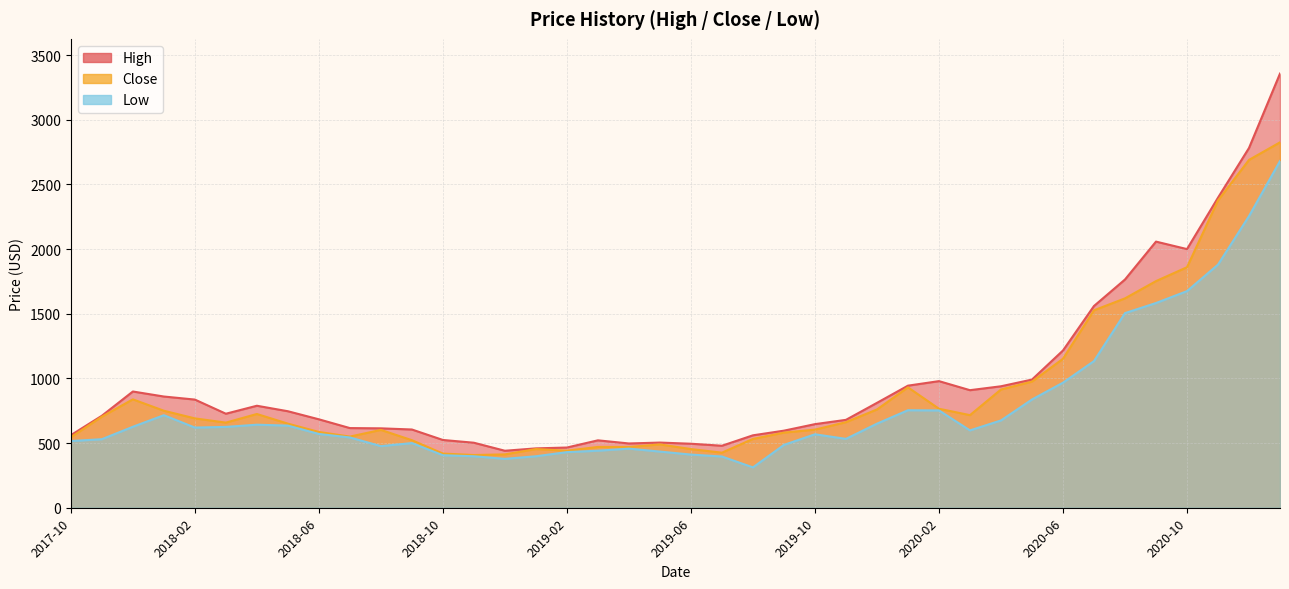

Which series has the largest total across all categories?

High